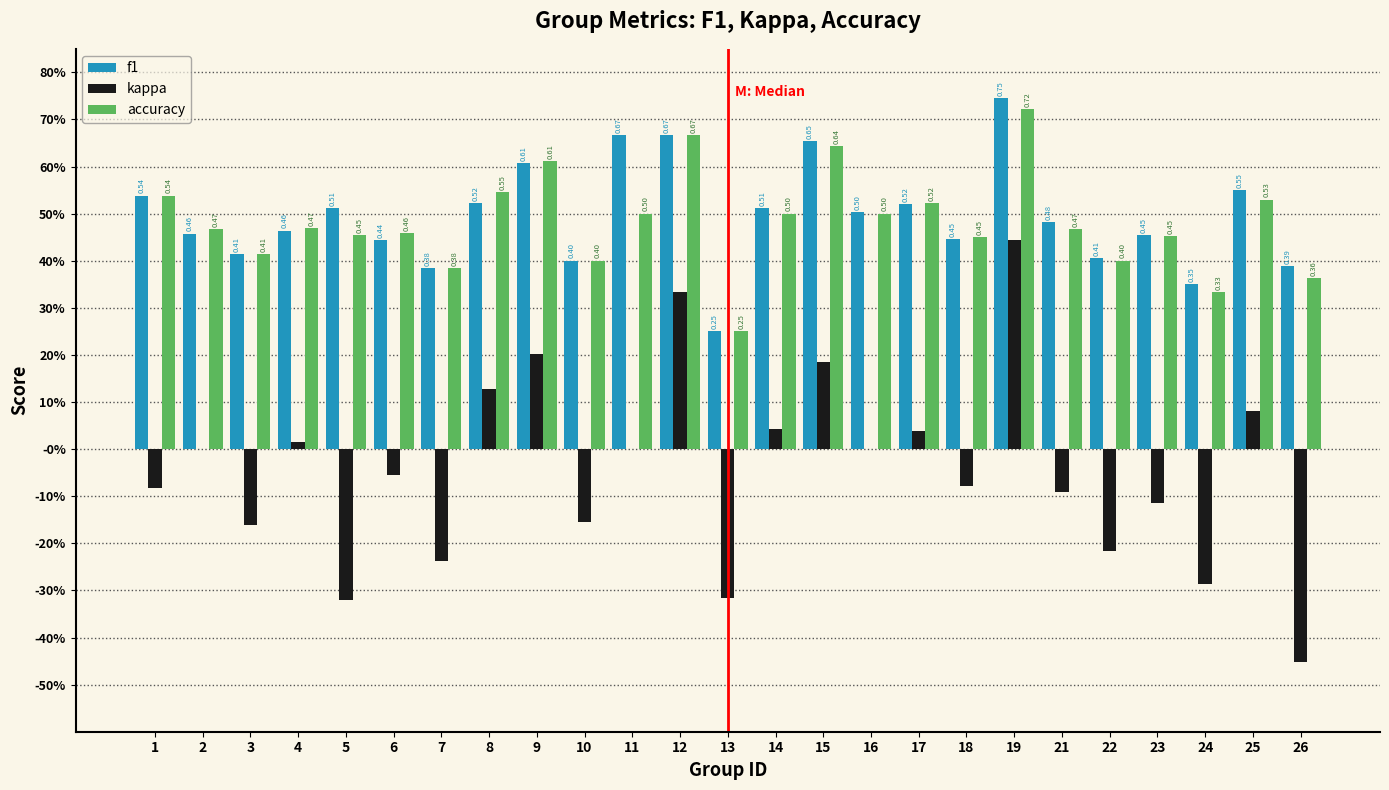

Are the bars grouped side by side (vs. stacked)?

Yes